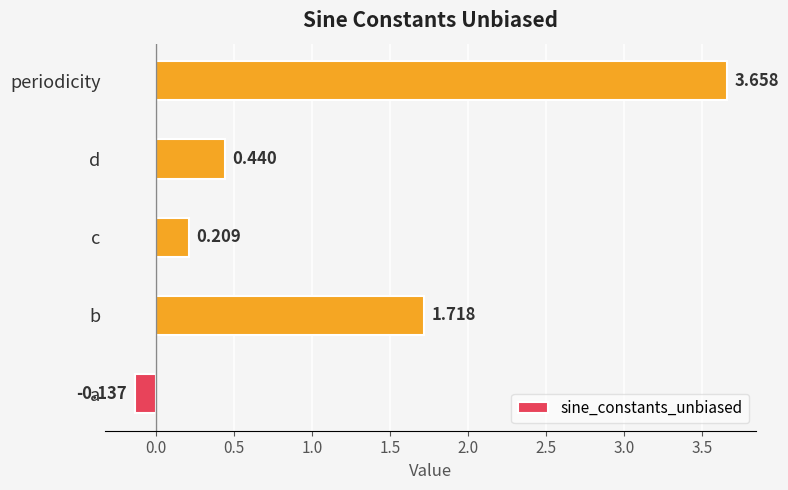

How many data points are less than 0?

1